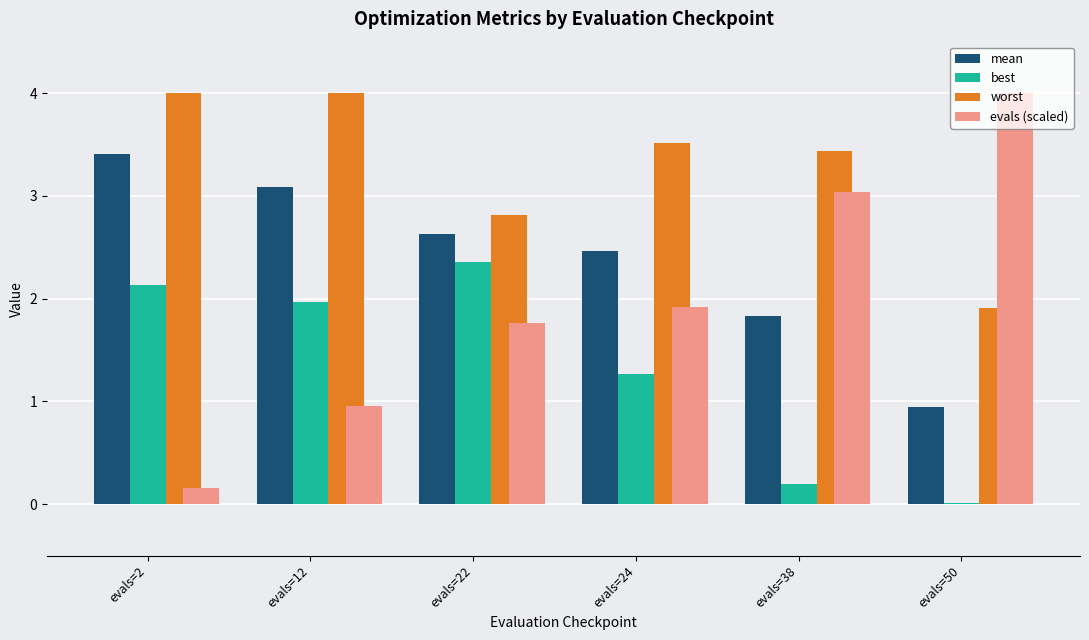

What is the sum of the worst values at evals=24 and evals=22?

6.3